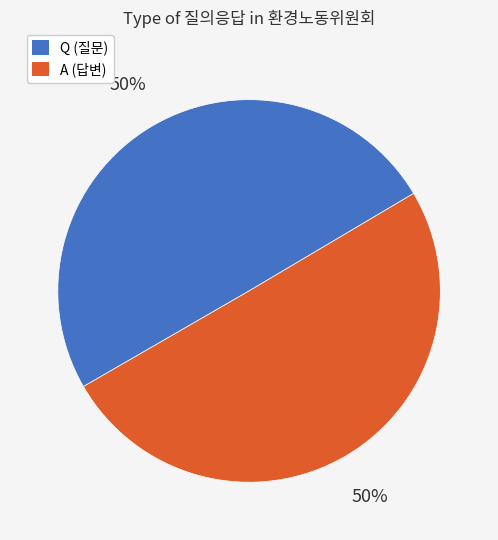

To the nearest percent, what portion does Q represent?

50%